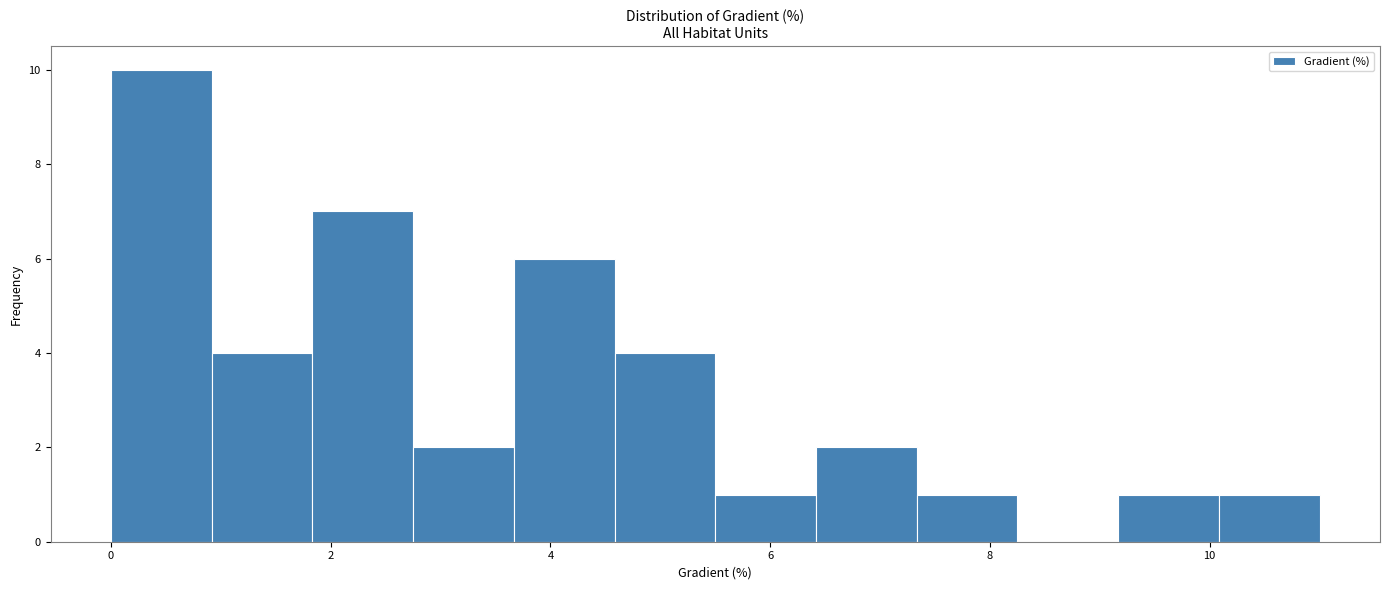

Which range on the x-axis has the tallest bar?

0.0 to 1.0